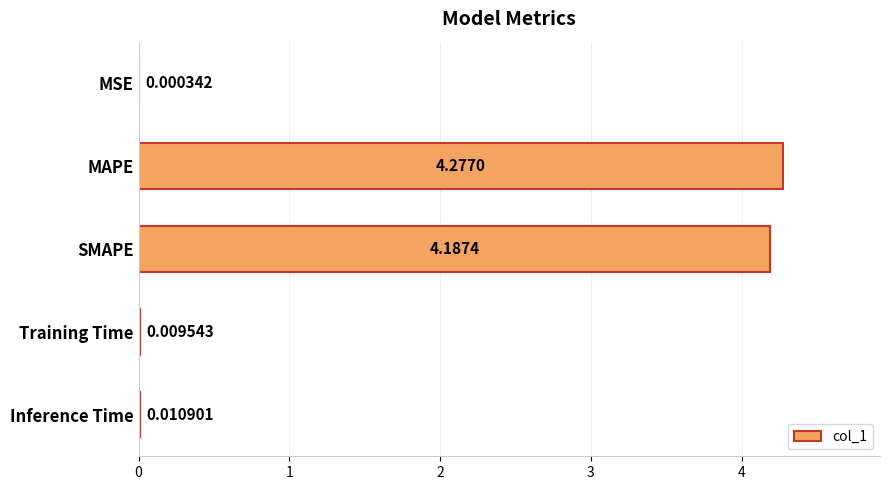

What is the change in value from SMAPE to Inference Time?

-4.2